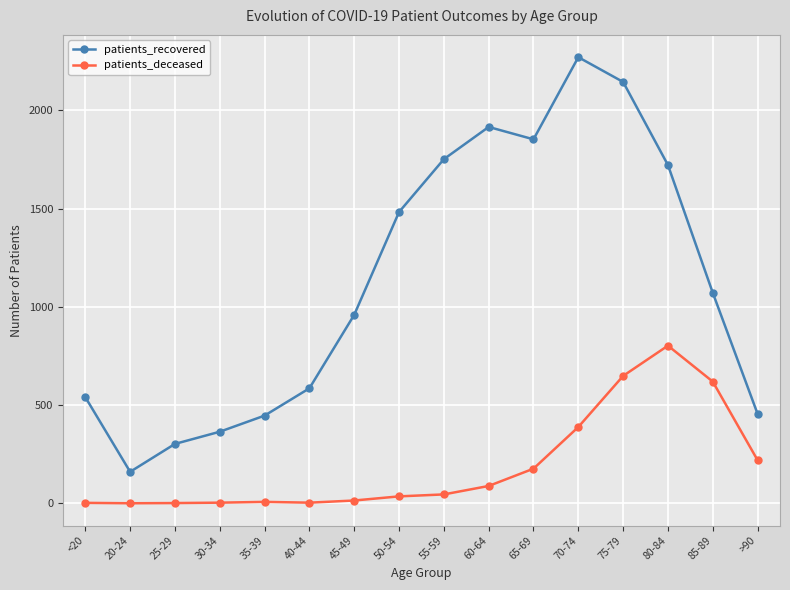

What is the average value of the patients_recovered series?

1126